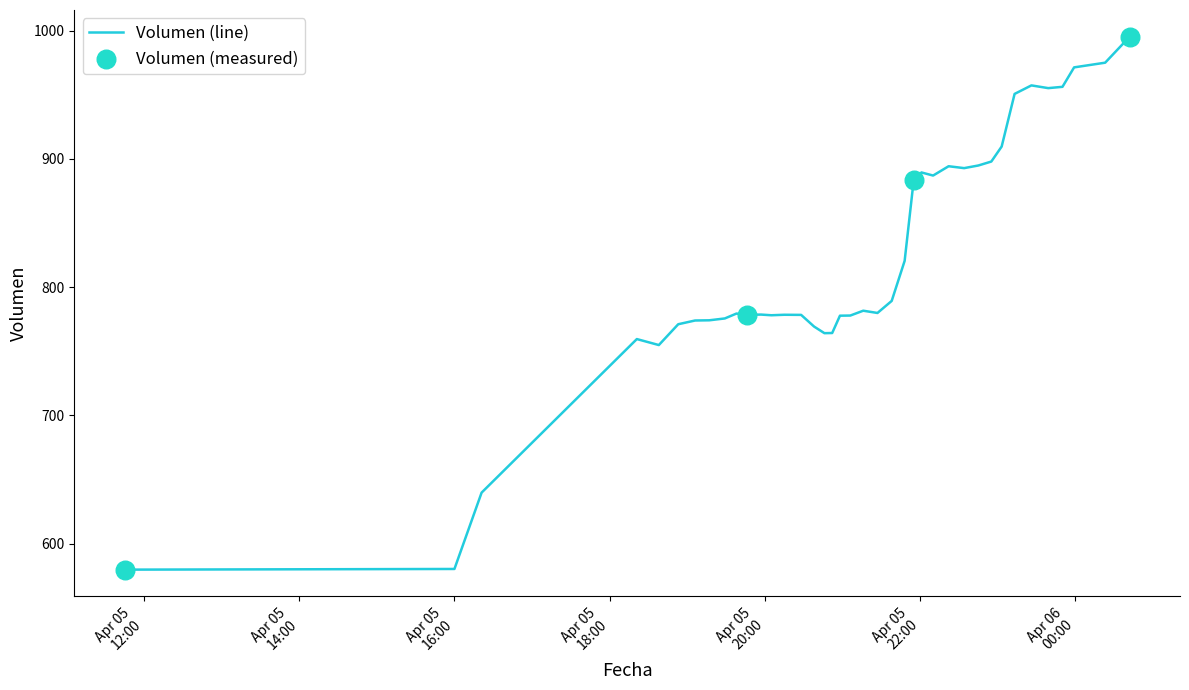

What is the minimum value shown in the chart?

579.7